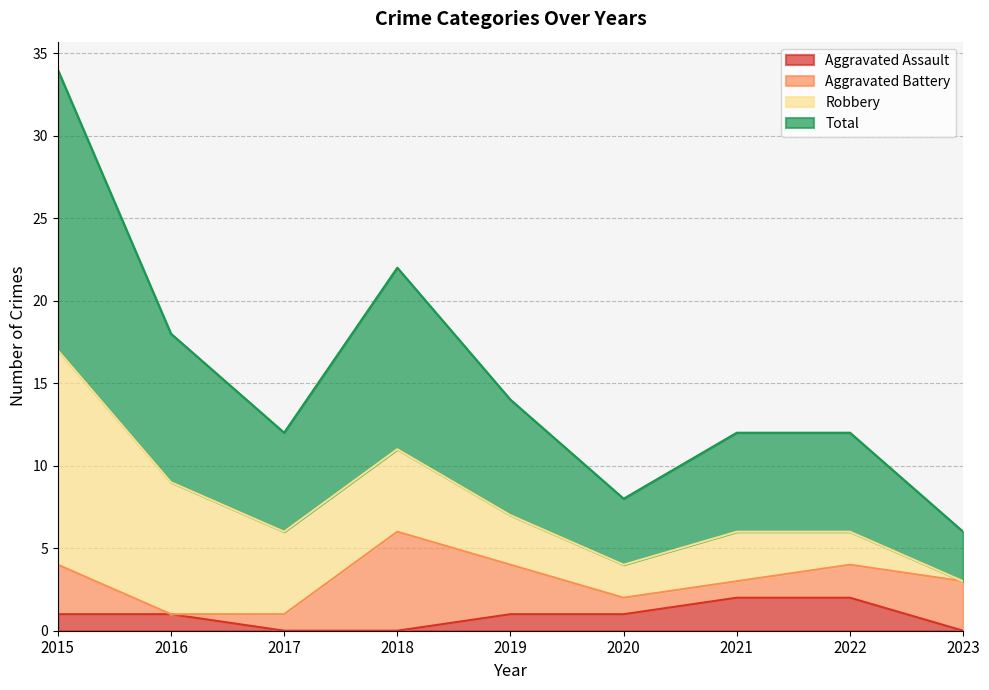

What is the sum of the Aggravated Assault values at 2020 and 2015?

2